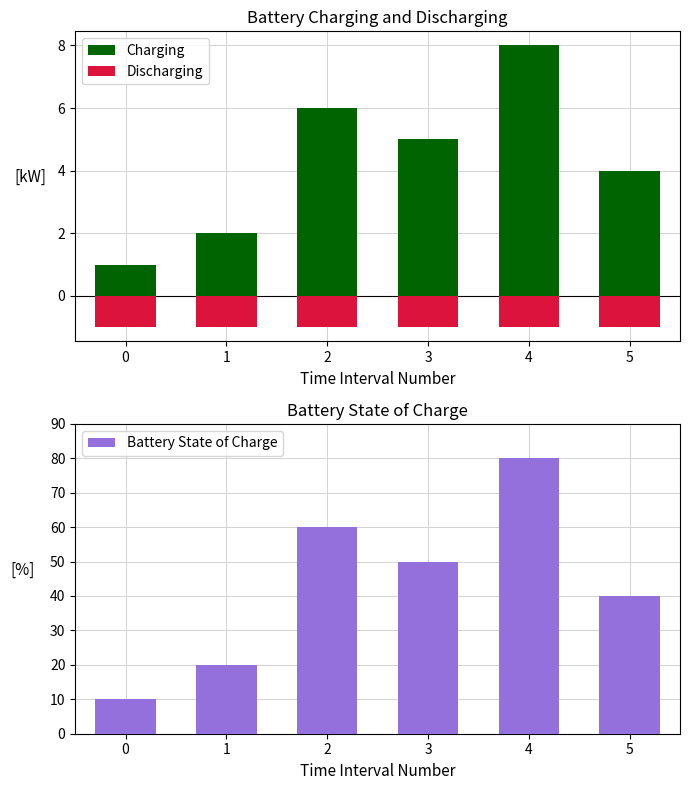

What is the average value of the Discharging series?

-1